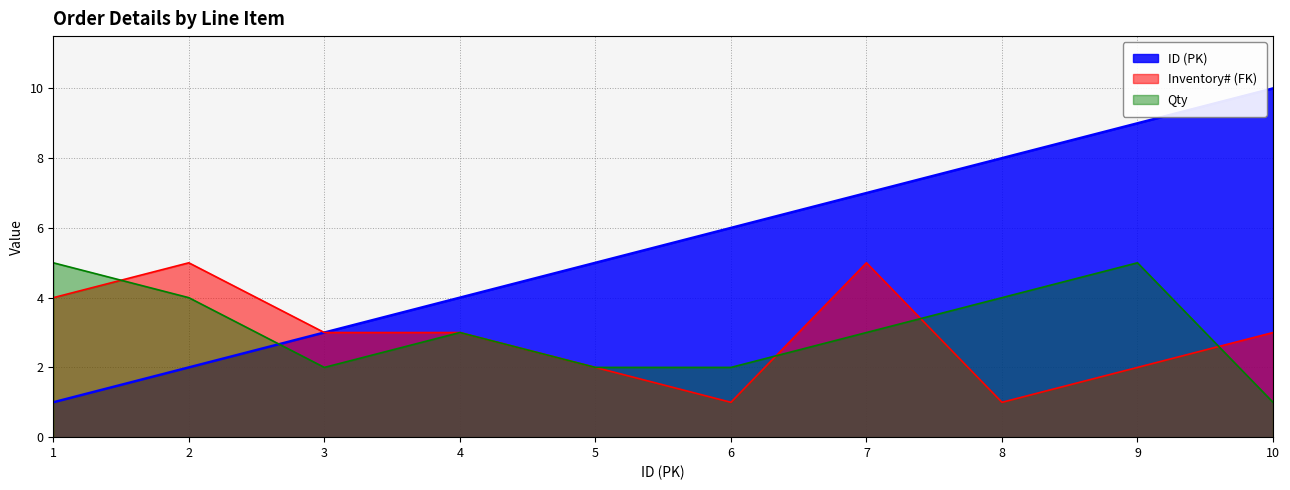

How many data points in Qty are less than 3?

4